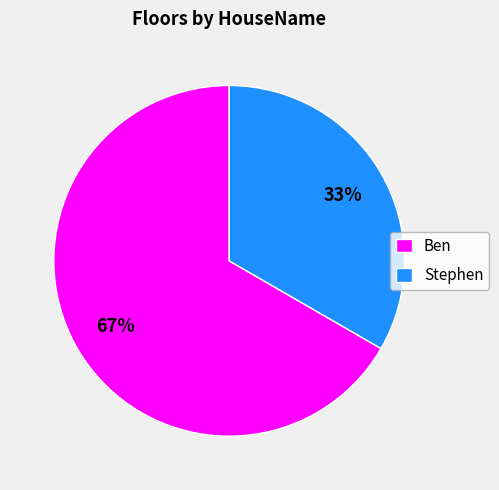

To the nearest percent, what is the average slice percentage?

50%